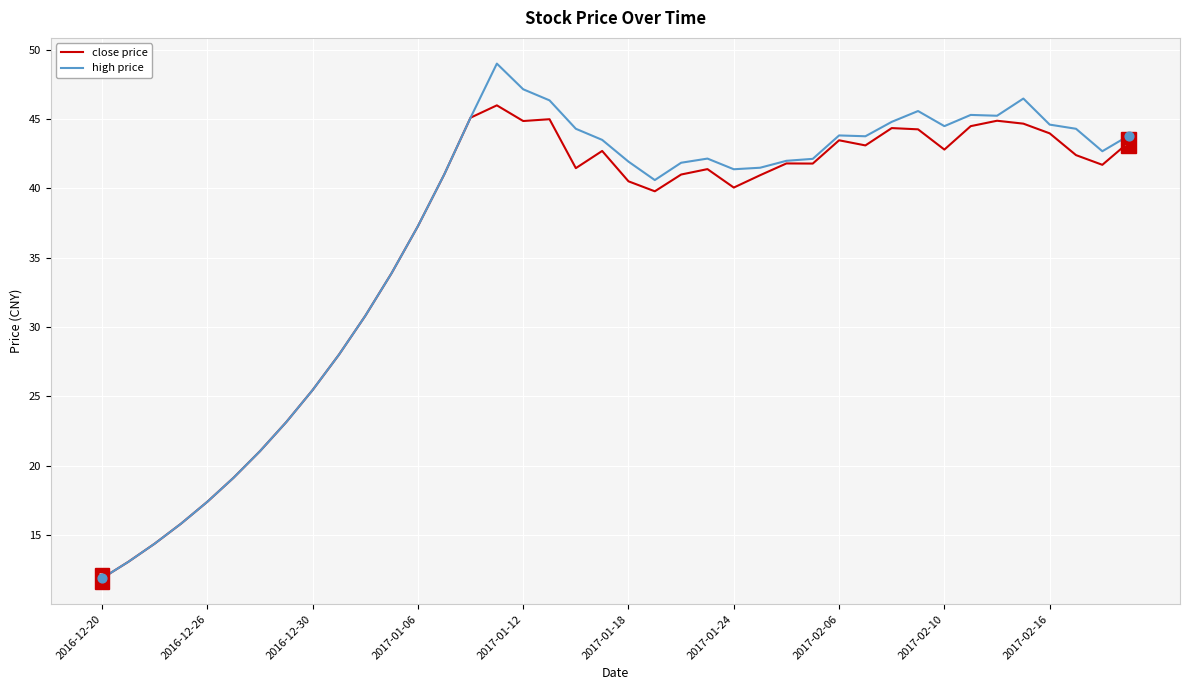

What is the maximum value for high price?

49.0